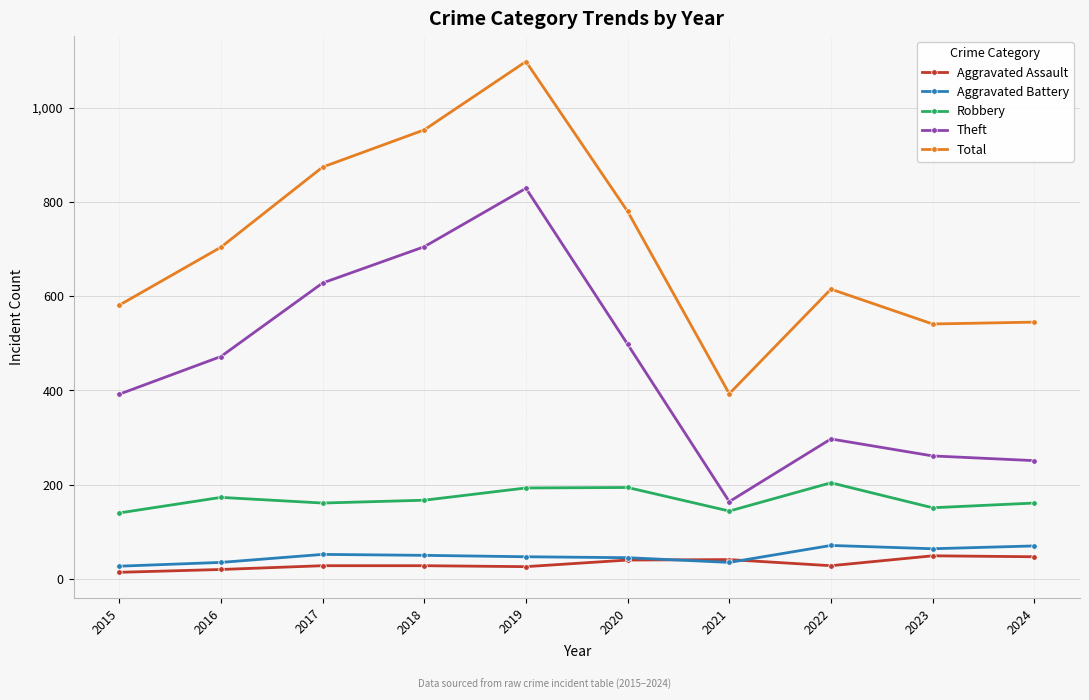

True or false: Robbery and Total intersect in this chart.

False